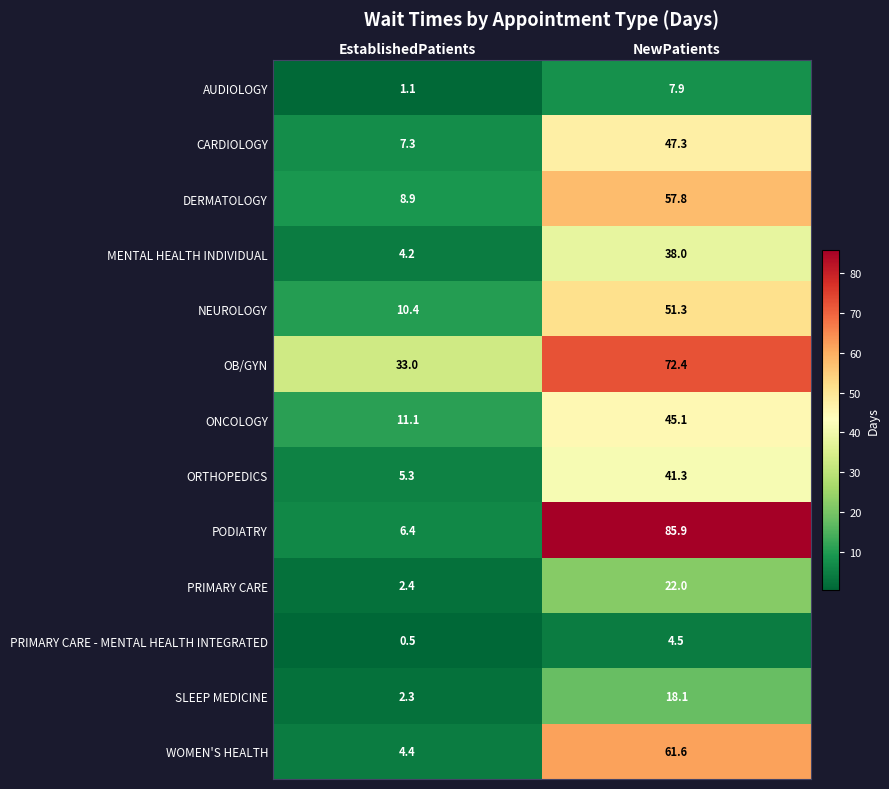

Which series has the largest range (max minus min)?

PODIATRY